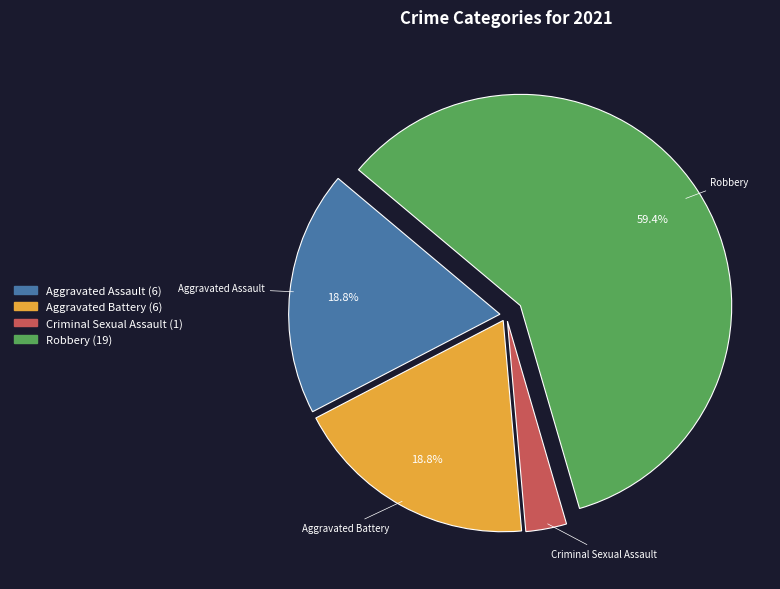

What is the majority slice?

Robbery